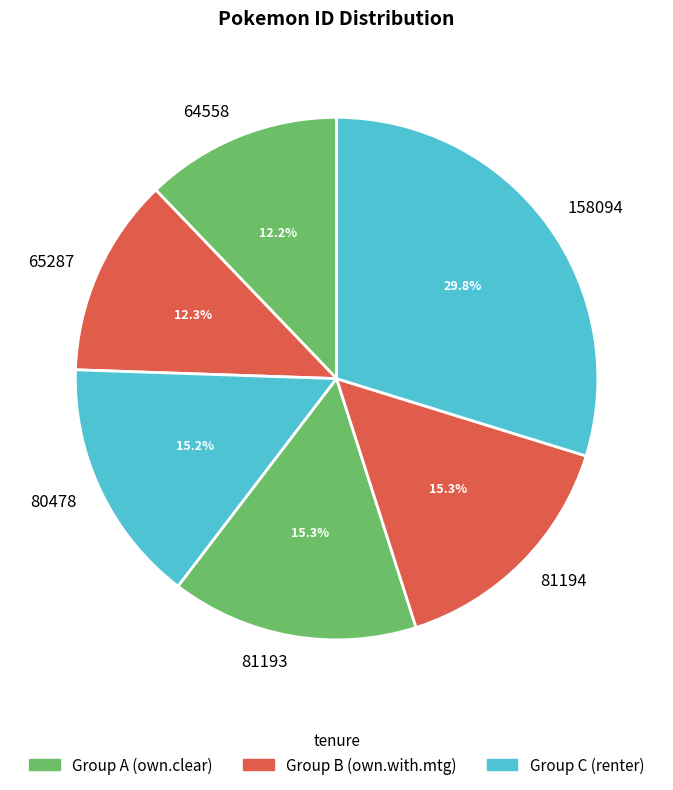

Is there any slice that represents more than half of the pie?

No